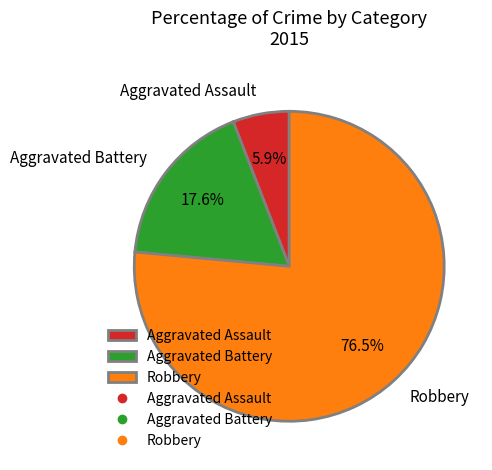

Is there a majority slice in this chart?

Yes